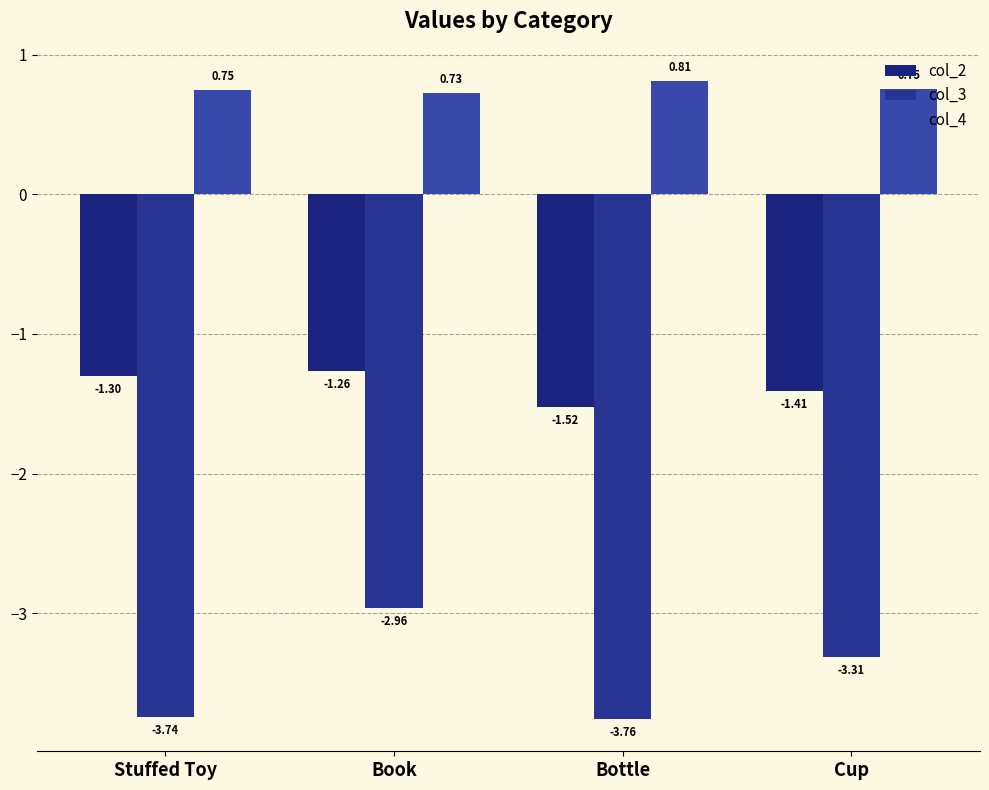

What is the spread (max minus min) of values at Cup?

4.1